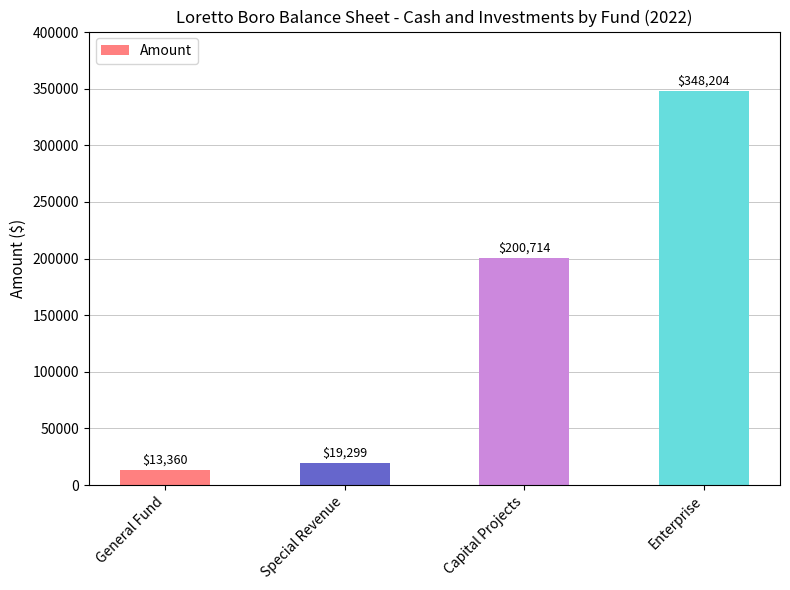

What is the difference between the maximum and minimum values?

334844